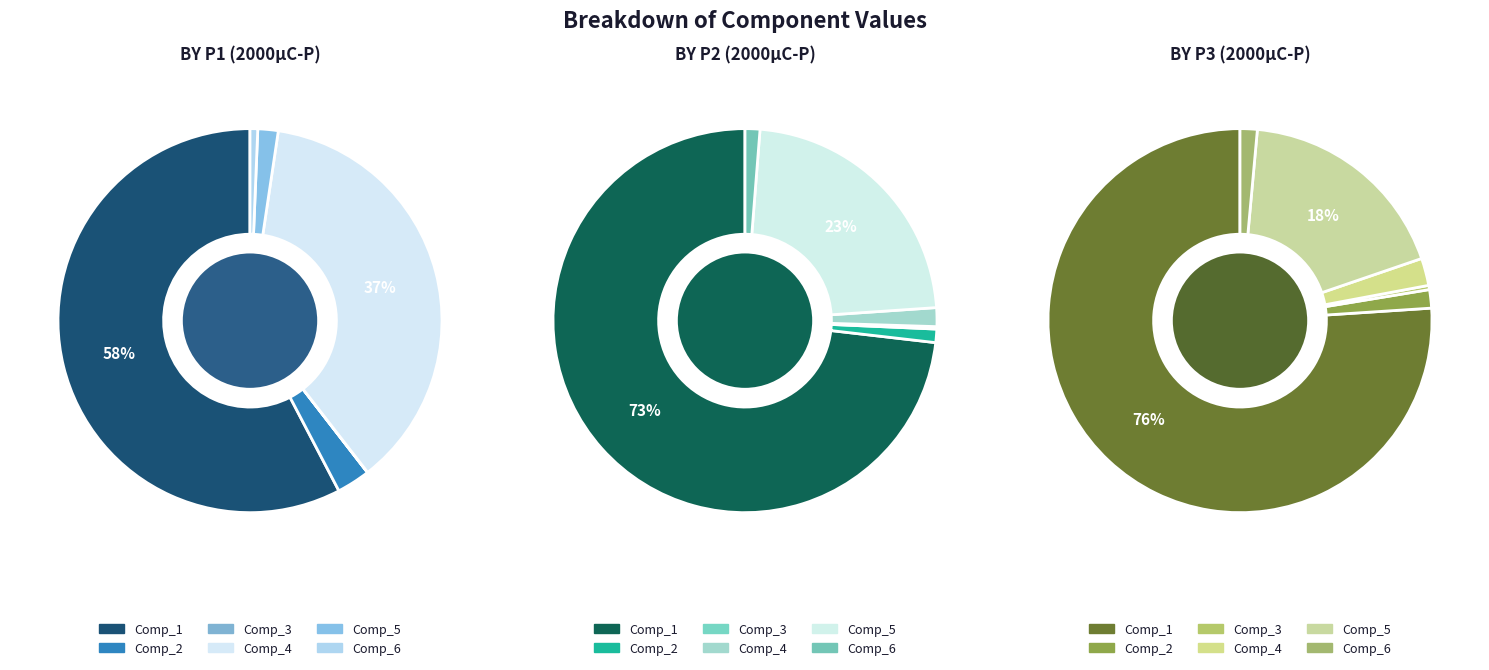

Is it true that Comp_4 is 43% of the pie?

False